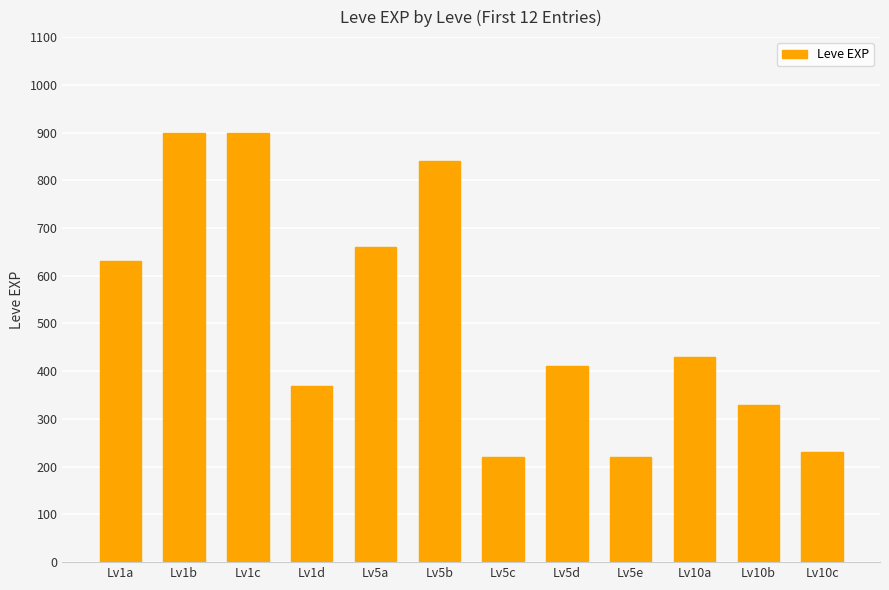

Does the chart contain any negative values?

No